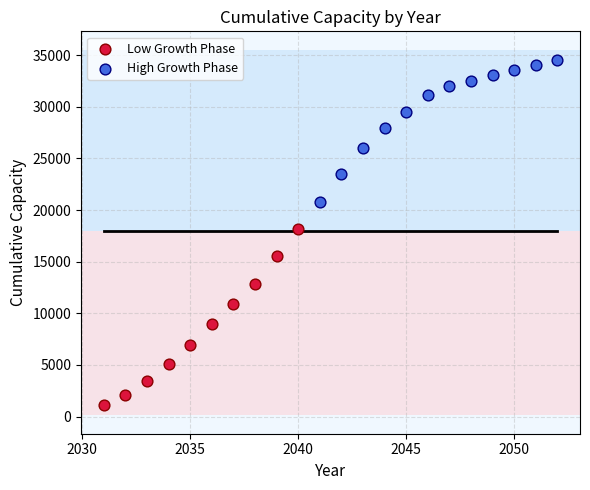

Which series reaches the minimum Y coordinate?

Low Growth Phase